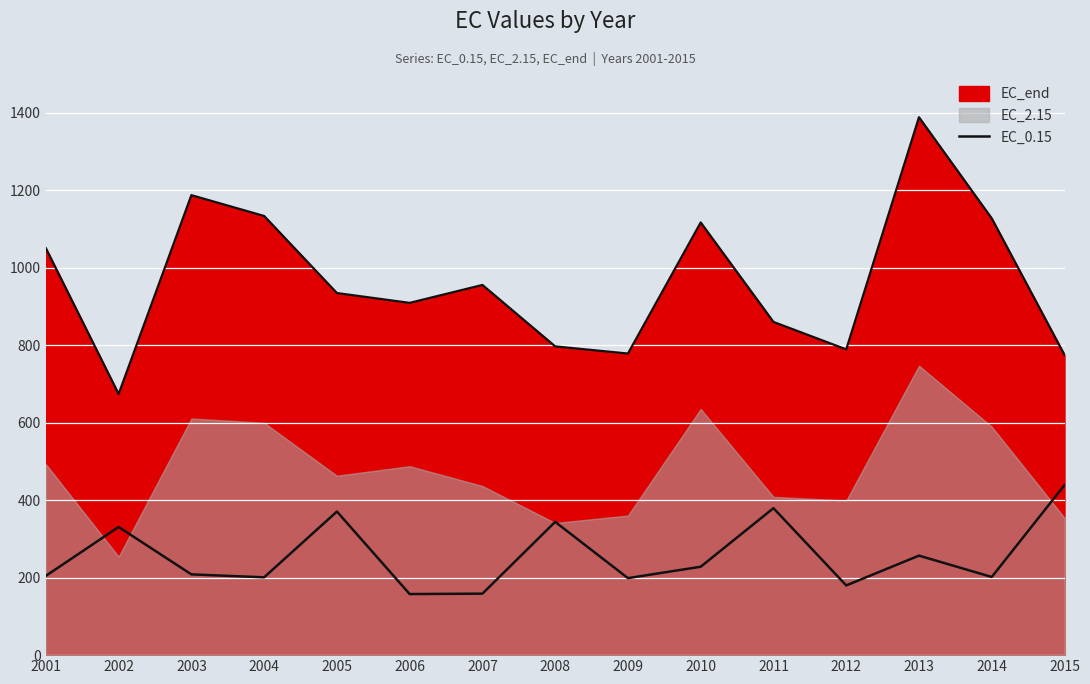

How many data points does each series have?

15